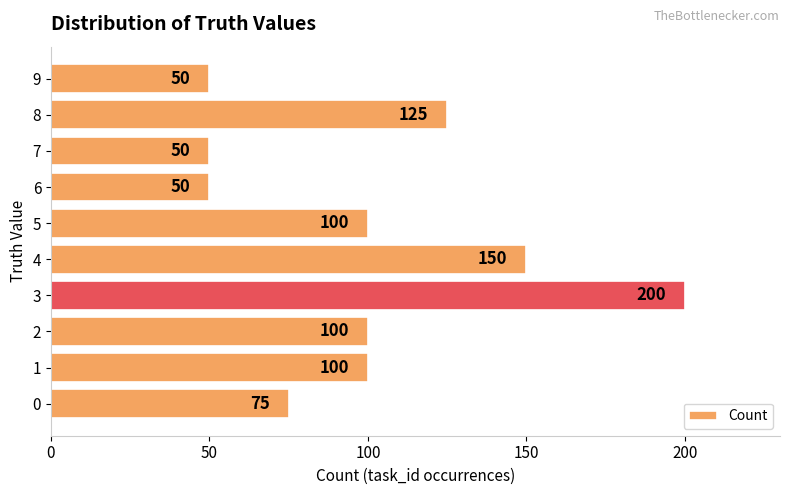

Reading bottom to top, transcribe all the data shown in this chart.

75	100	100	200	150	100	50	50	125	50